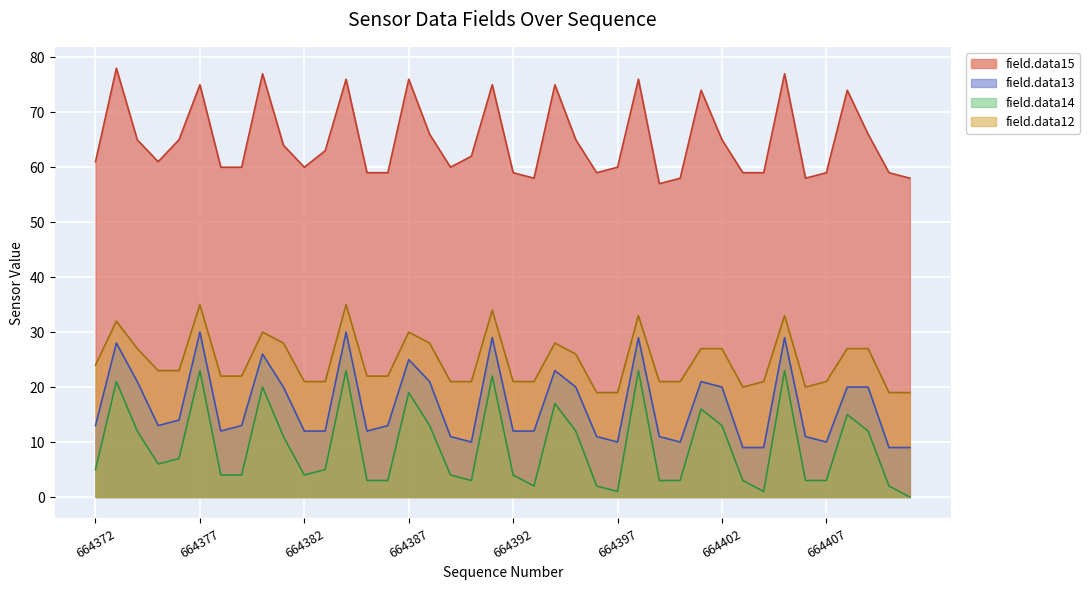

Where is field.data14 nearest to the value 11?

664381